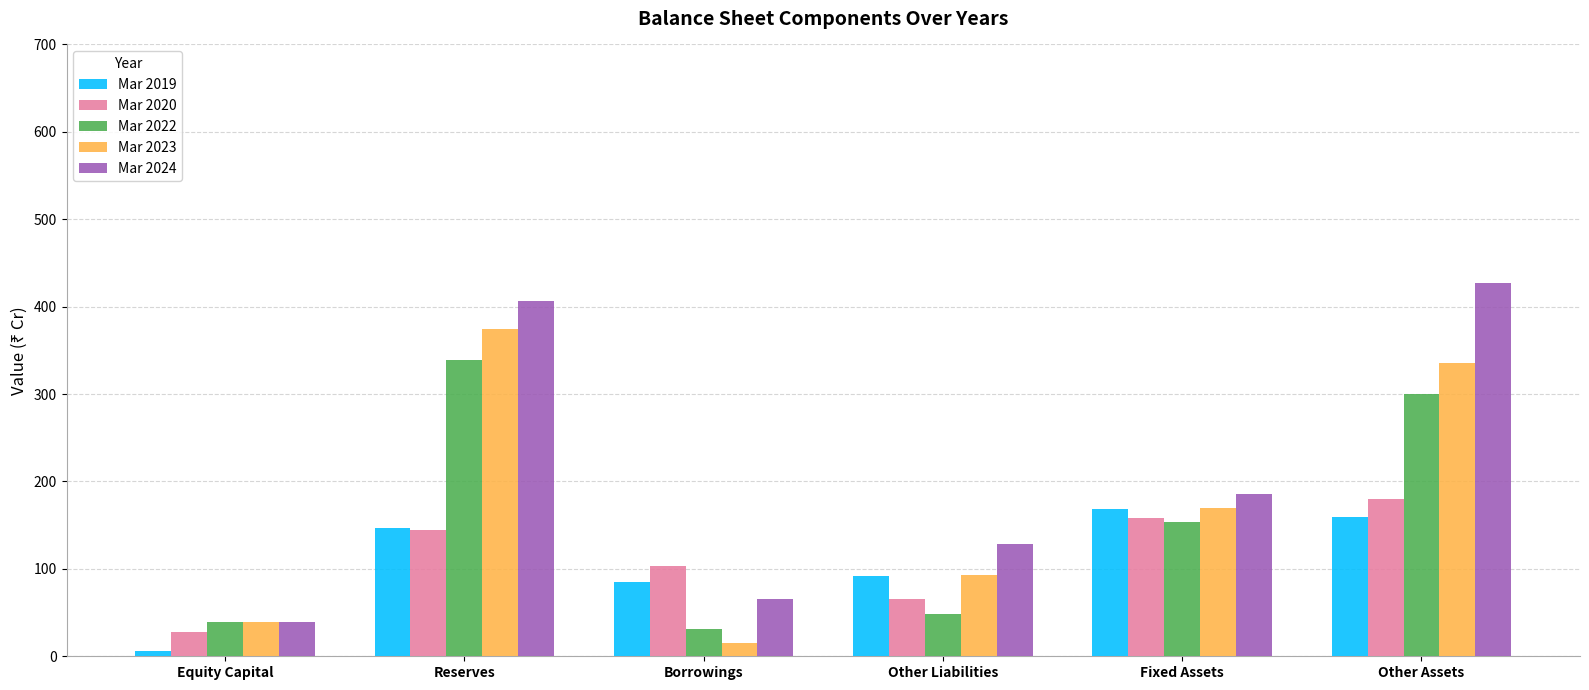

What is the approximate value of Mar 2023 at Borrowings, to the nearest 5?

15